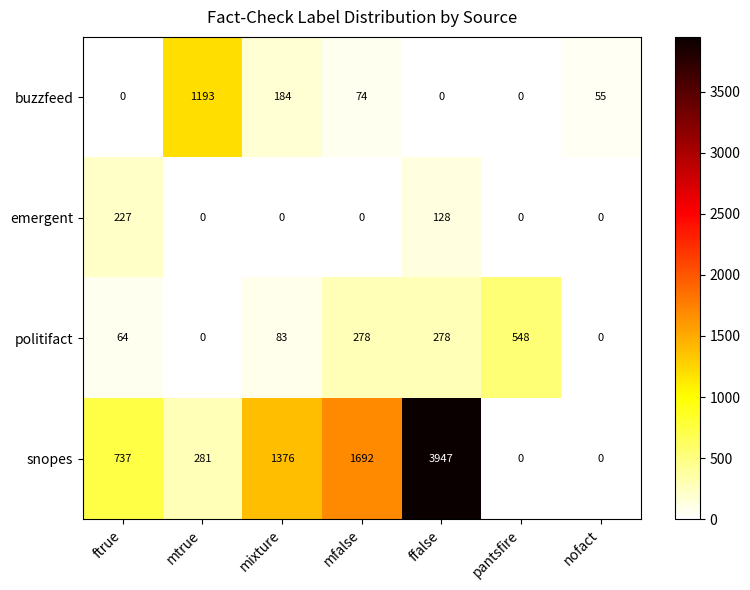

At which category does the chart reach its peak across all series?

ffalse